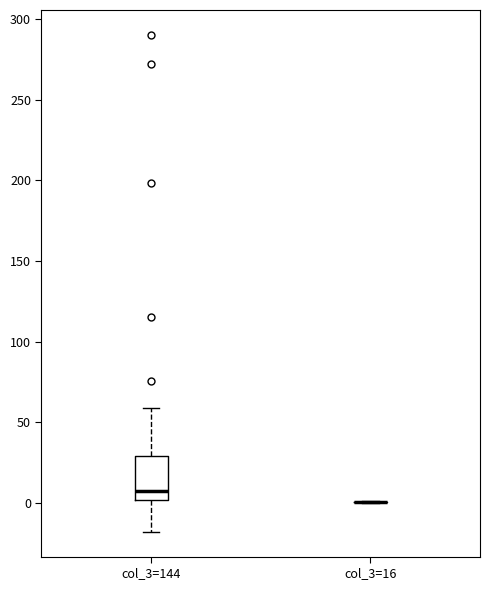

Where is the lower edge of the box for col_3=144 on the y-axis? The values are not printed on the chart, so give them approximately, as read against the axis.

0